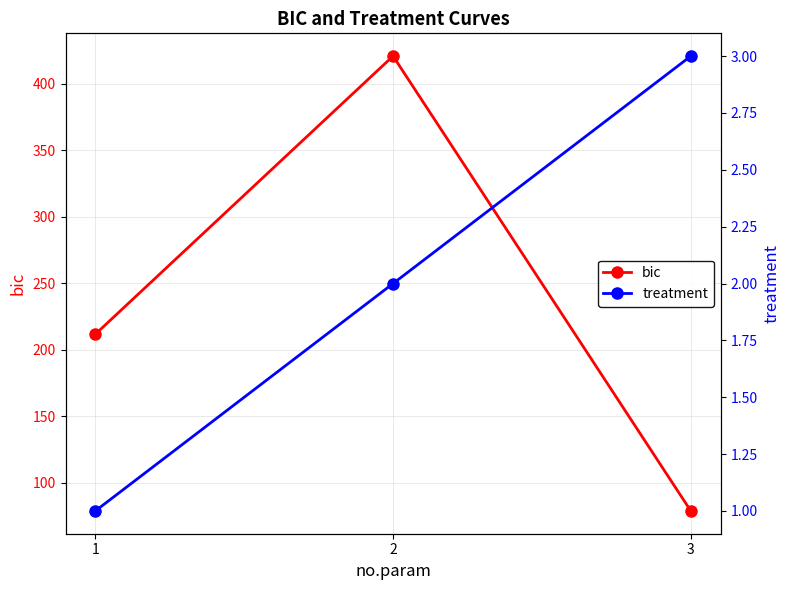

Is it true that treatment equals 1.8 at 1?

False